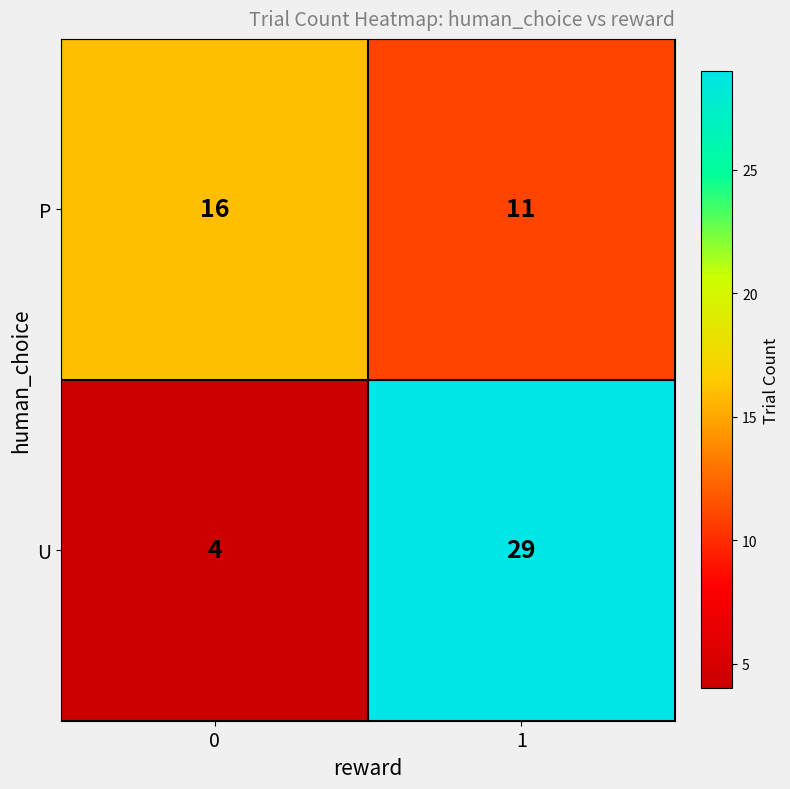

What is the difference between the P values at 1 and 0?

5